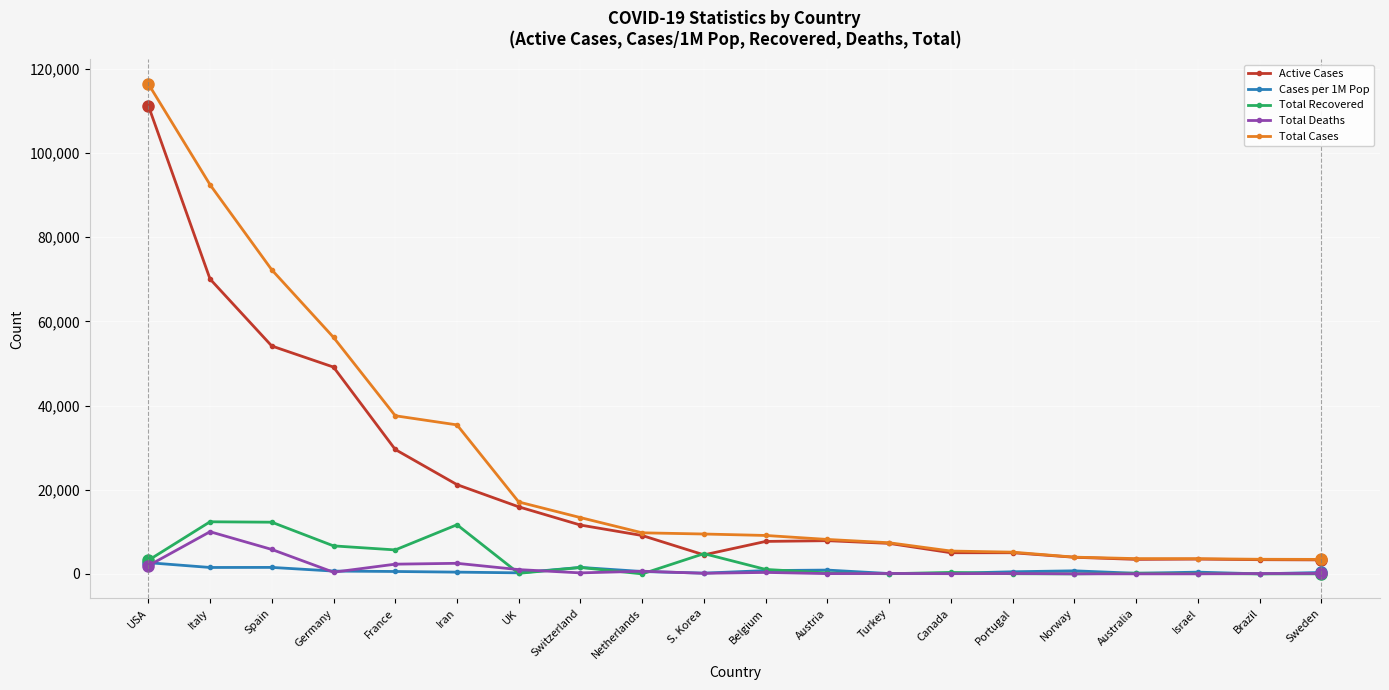

What is the total value across all series at Netherlands?

20094